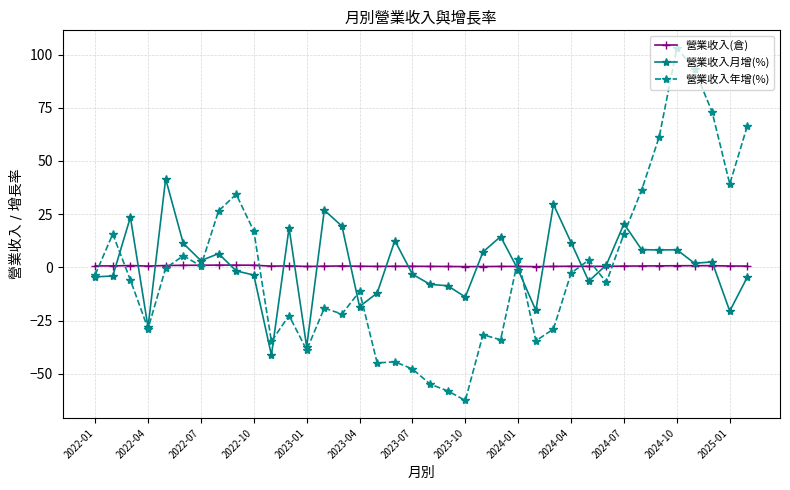

Count the number of categories in the chart.

38